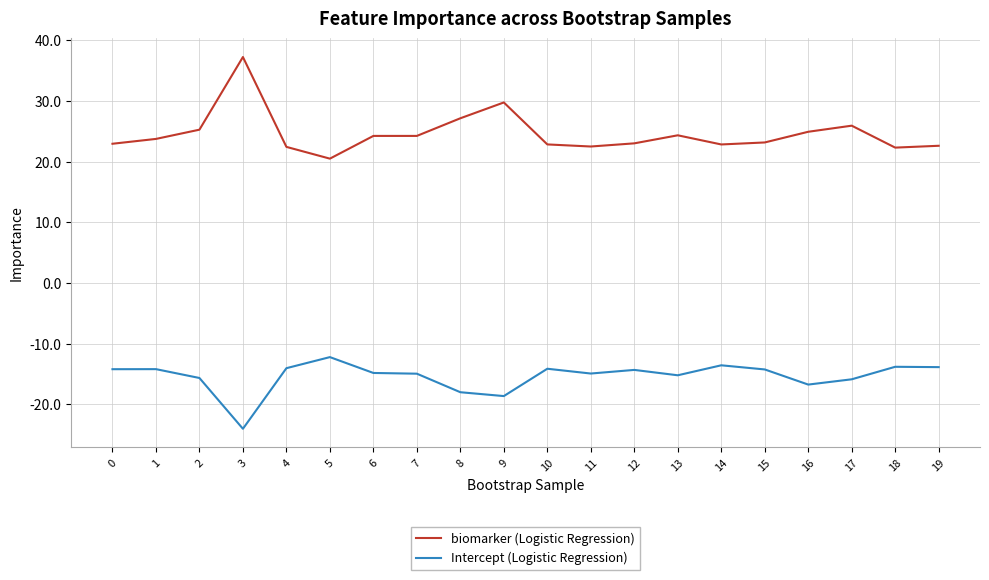

What is the spread (max minus min) of values at 8?

45.1